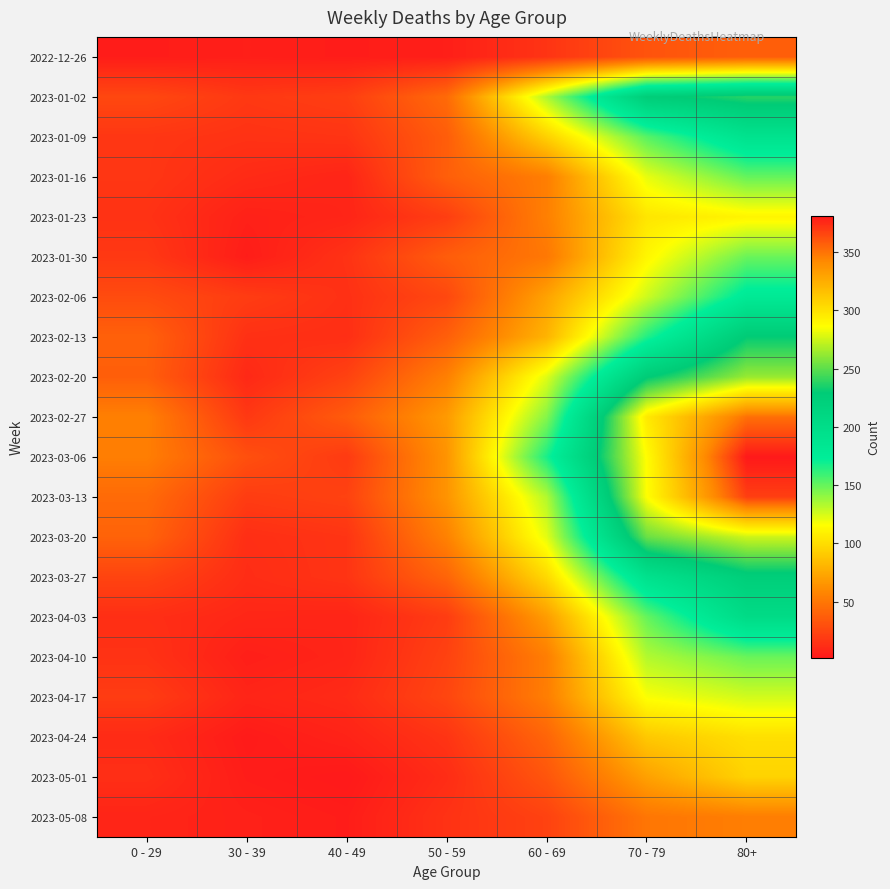

Which category has the lowest value across all series?

40 - 49